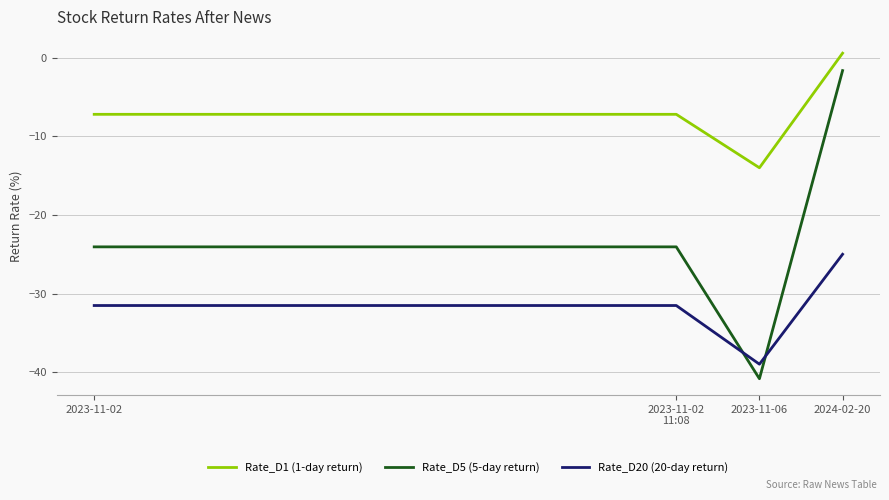

True or false: Rate_D5 (5-day return) and Rate_D20 (20-day return) cross at least once.

True